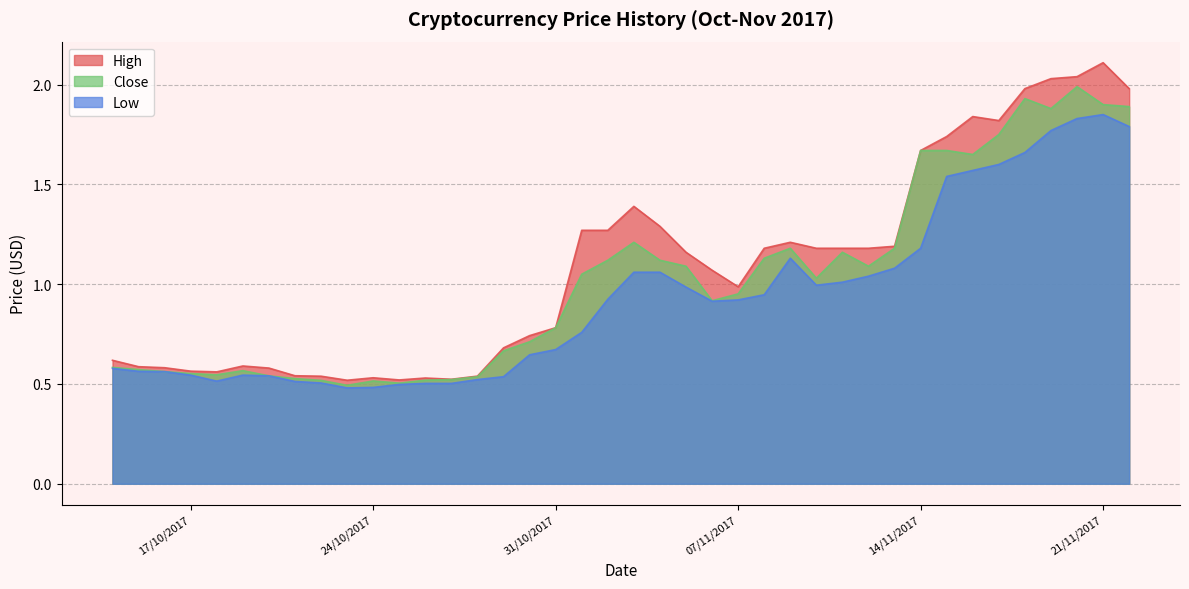

Rank the series by their maximum value, from highest to lowest.

High, Close, Low